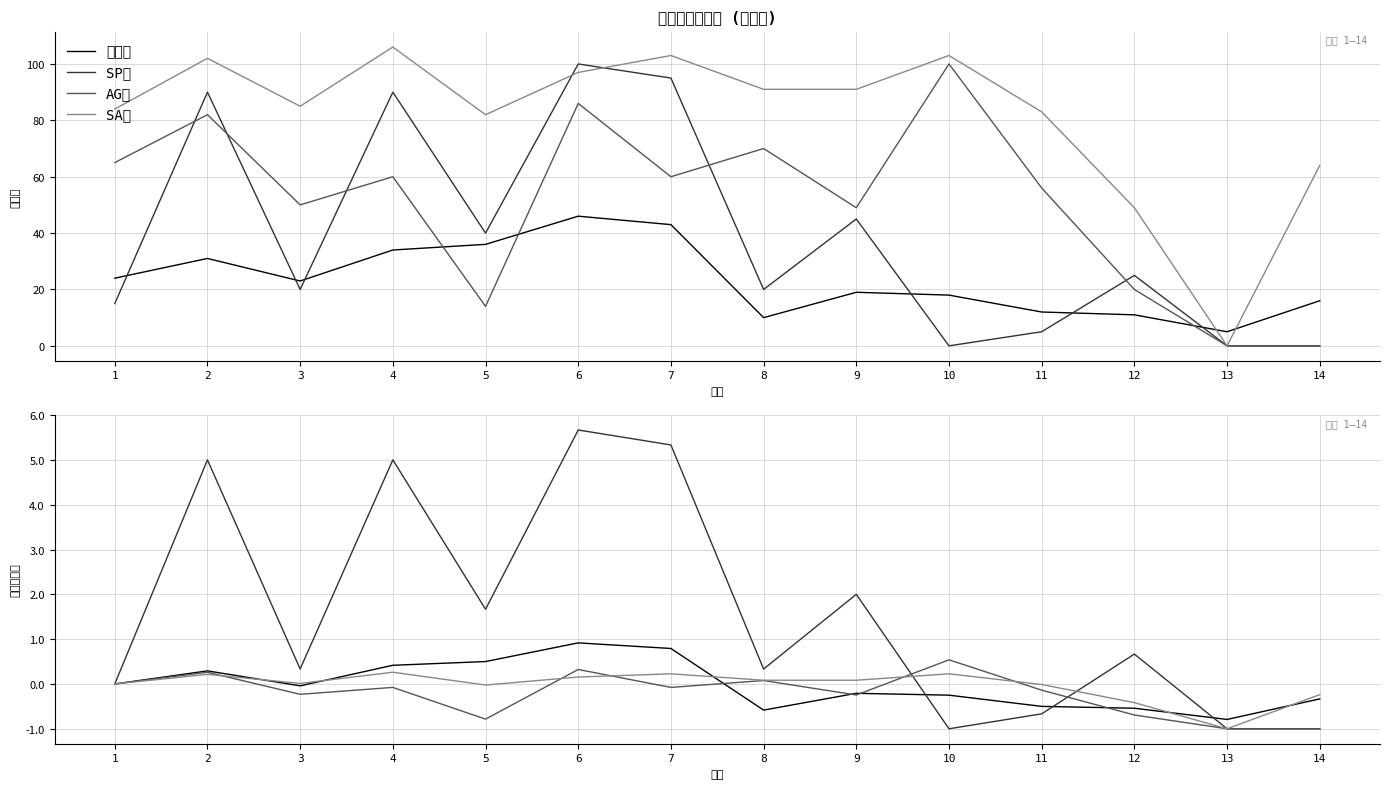

True or false: 総合値 has a value of 23 at 3.

True